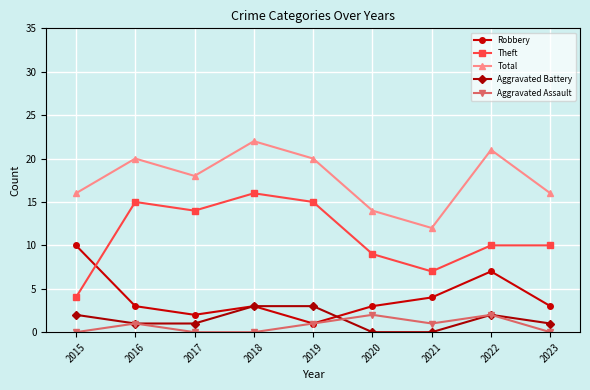

Rank the series at 2023 from lowest to highest value.

Aggravated Assault, Aggravated Battery, Robbery, Theft, Total